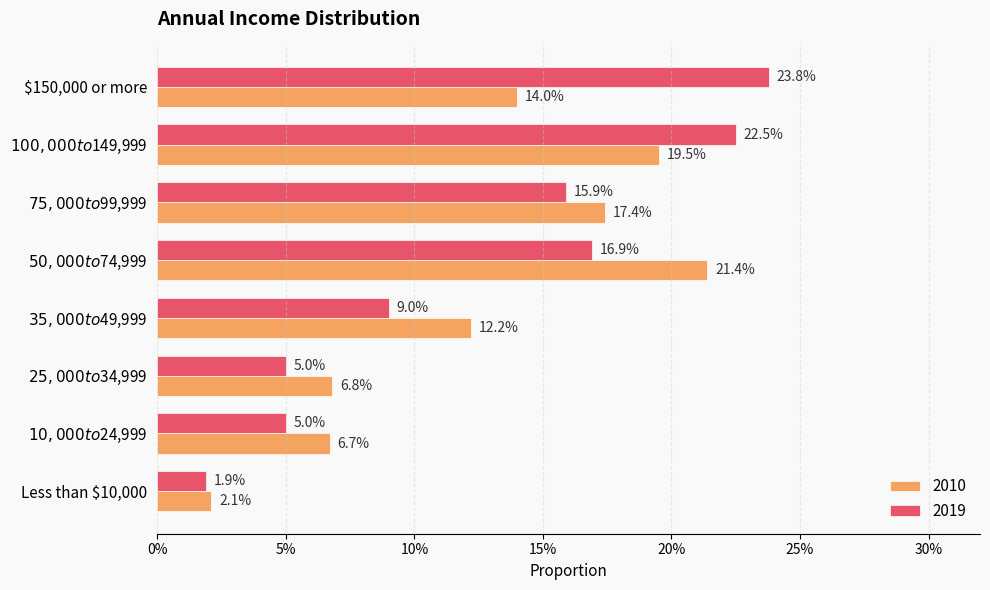

What is the label of the 6th bar from the right?

$25,000 to $34,999